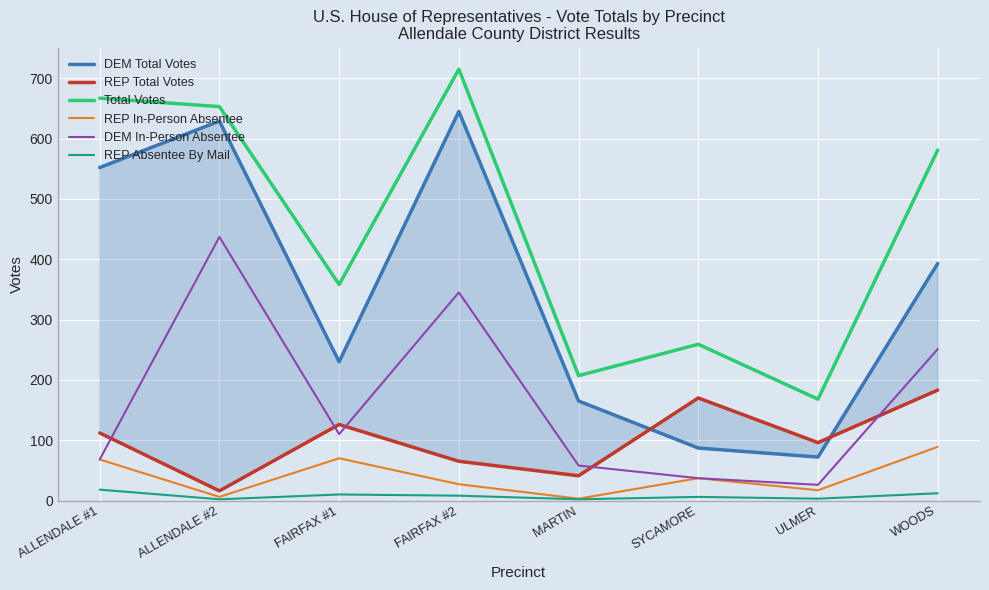

What position from the left is SYCAMORE?

6